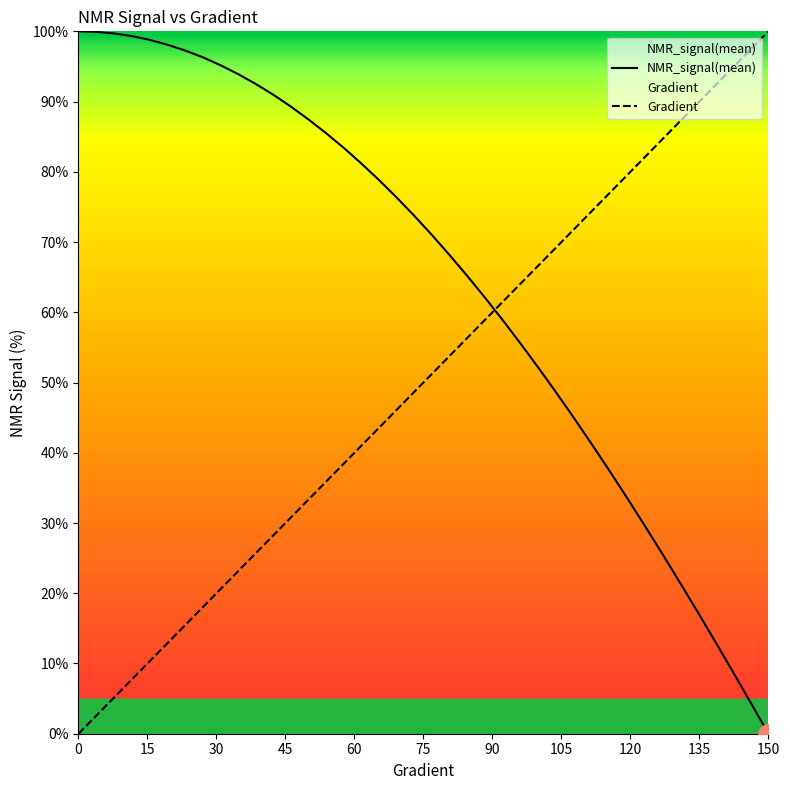

What is the difference between the maximum and minimum values in the Gradient series?

100.0